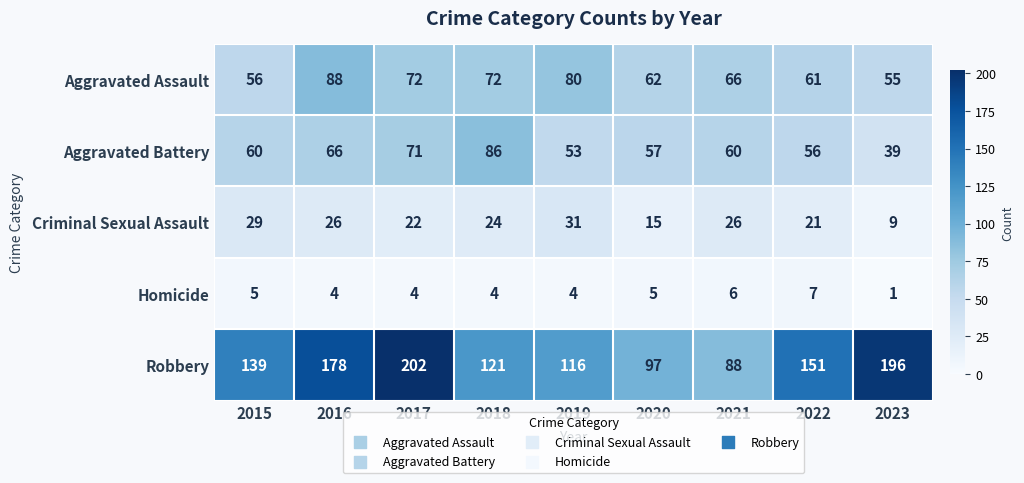

What is the minimum value for Criminal Sexual Assault?

9